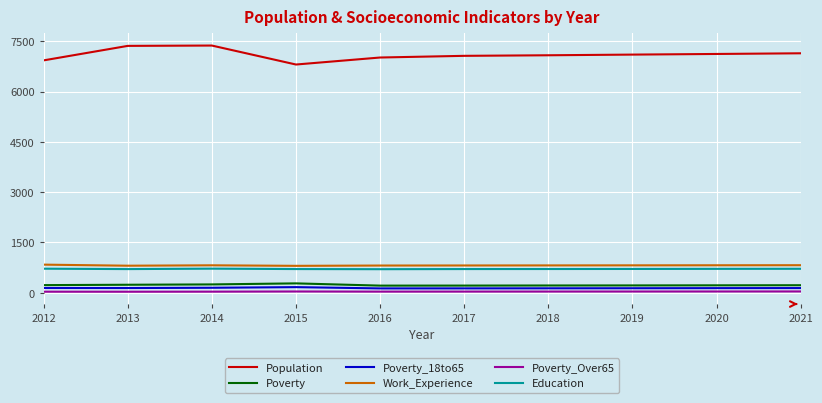

List the series in order of their peak value, highest first.

Population, Work_Experience, Education, Poverty, Poverty_18to65, Poverty_Over65